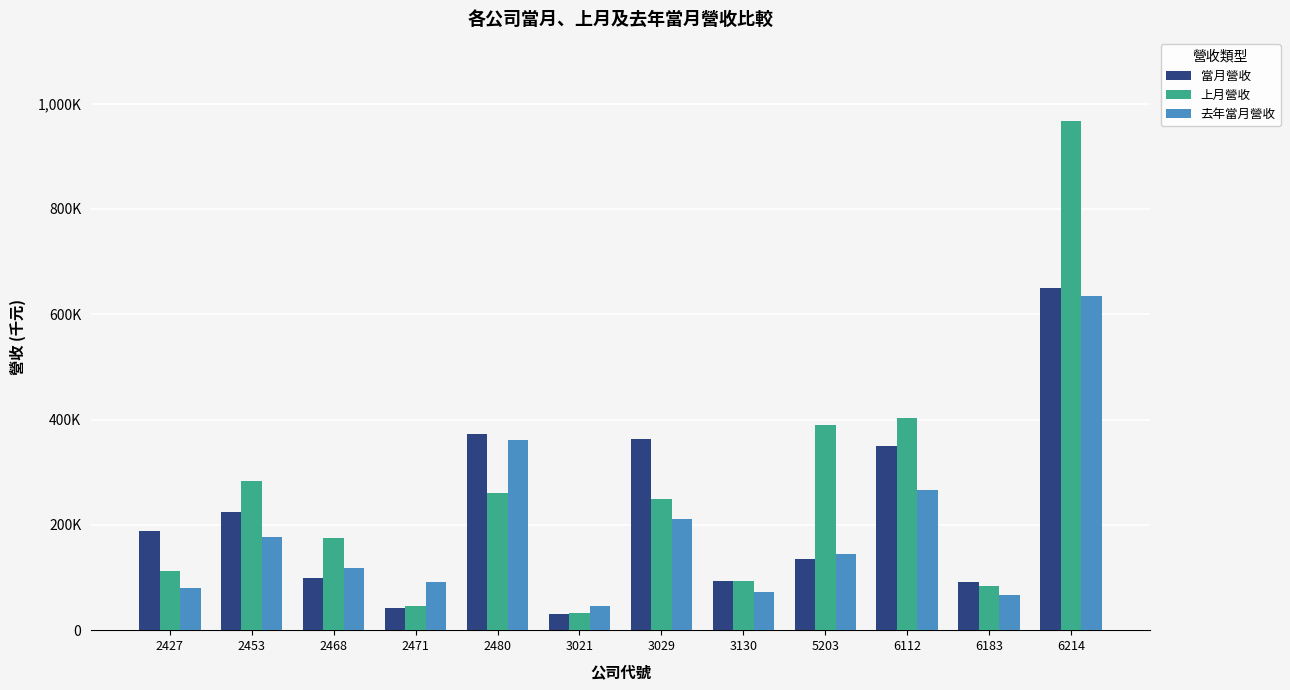

What is the highest value of the 上月營收 series?

967302